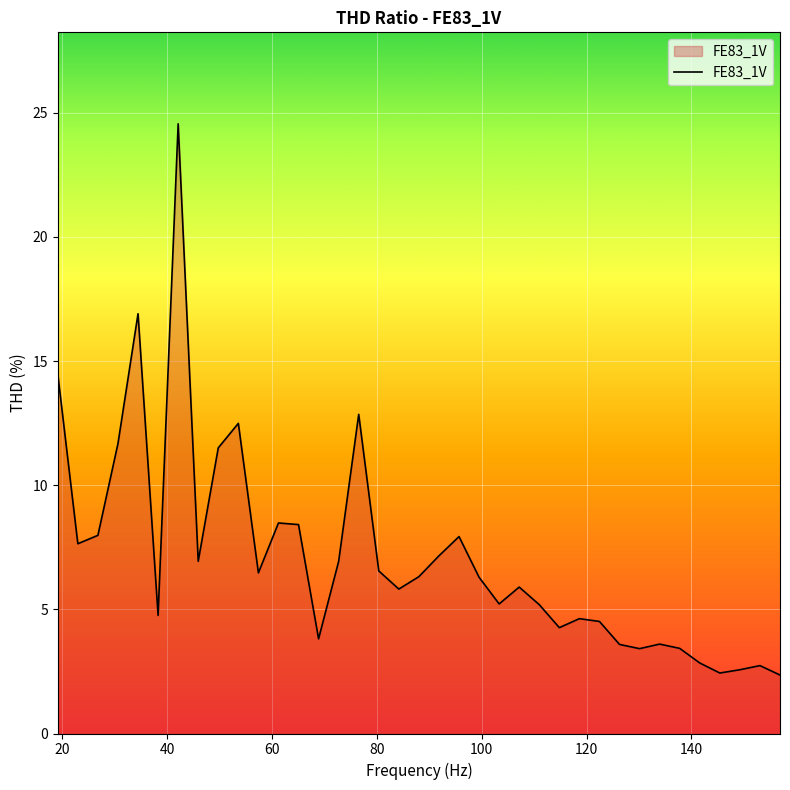

What is the greatest value displayed?

24.6